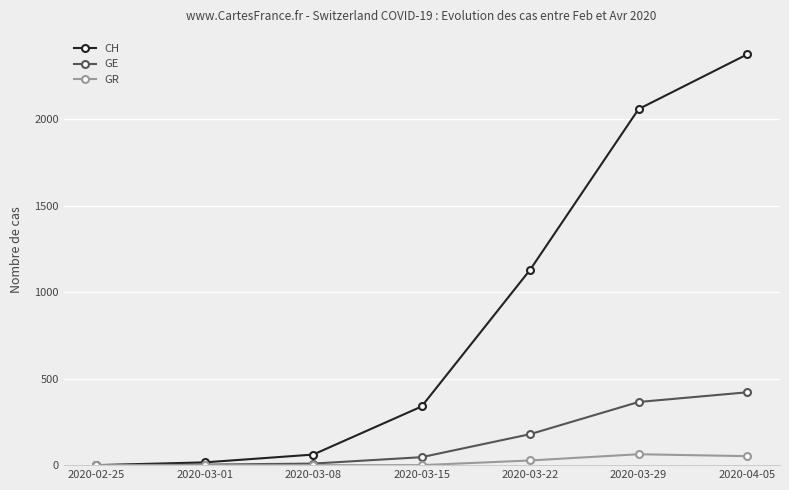

List the series in order of their peak value, highest first.

CH, GE, GR